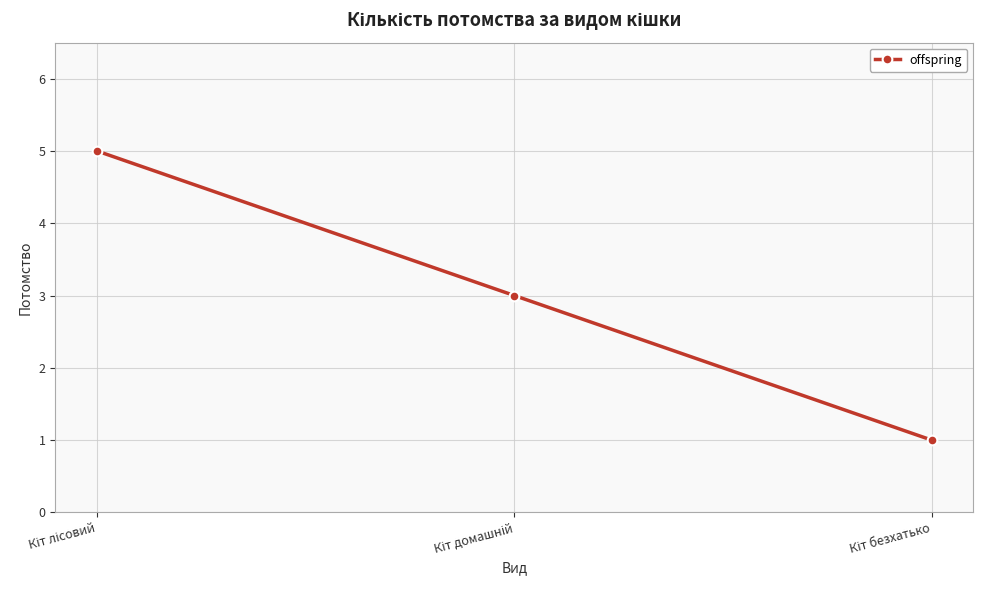

What is the value of the 2nd point from the left?

3